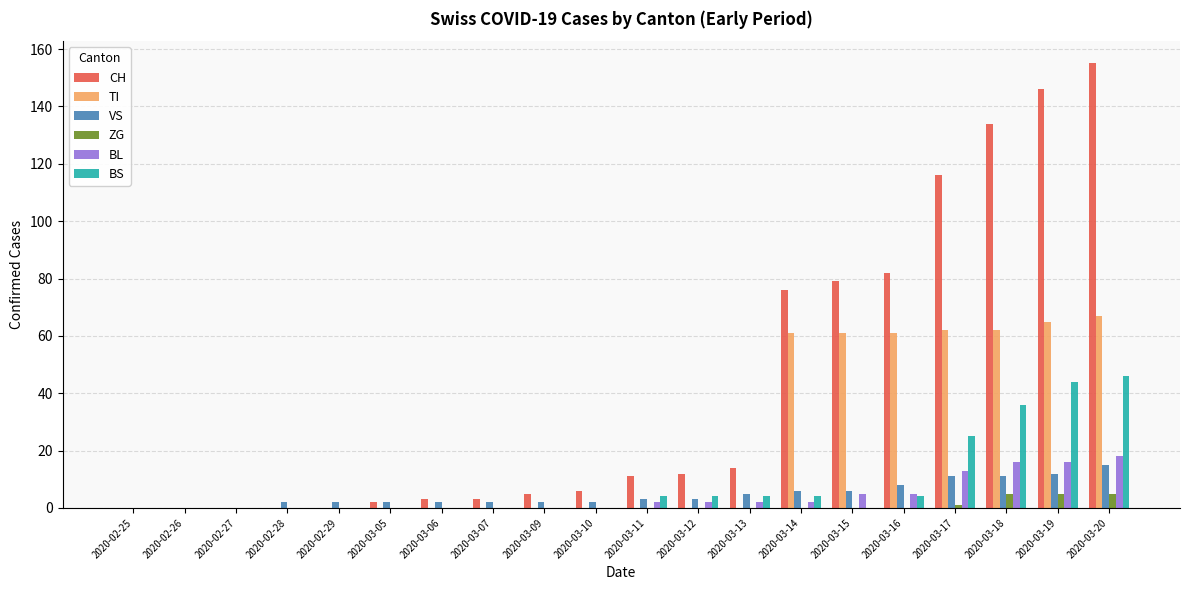

The CH series shows -85 at 2020-02-29. True or false?

False